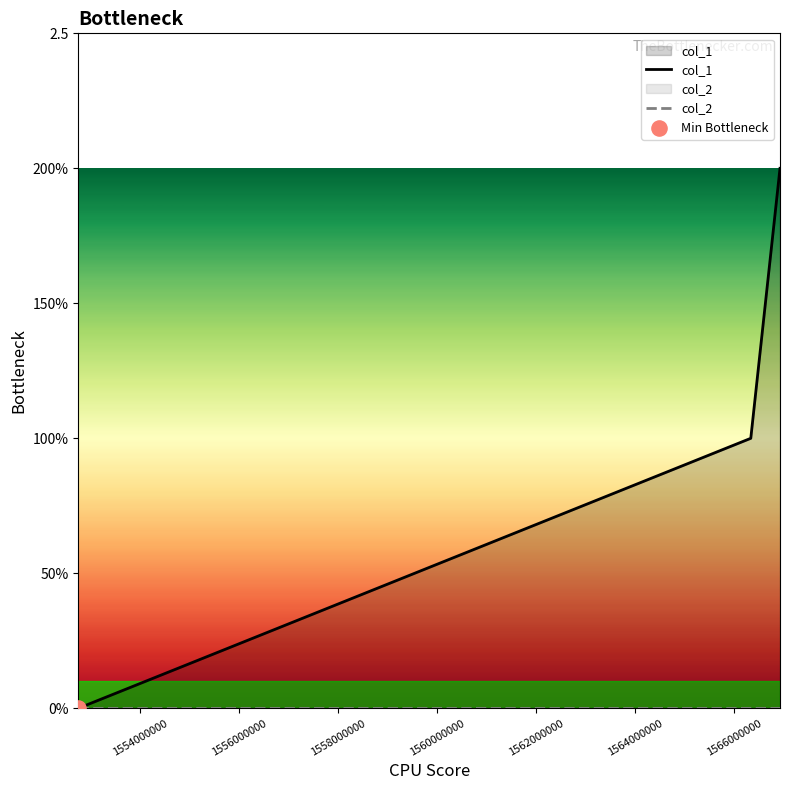

Which series reaches the maximum Y coordinate?

col_1